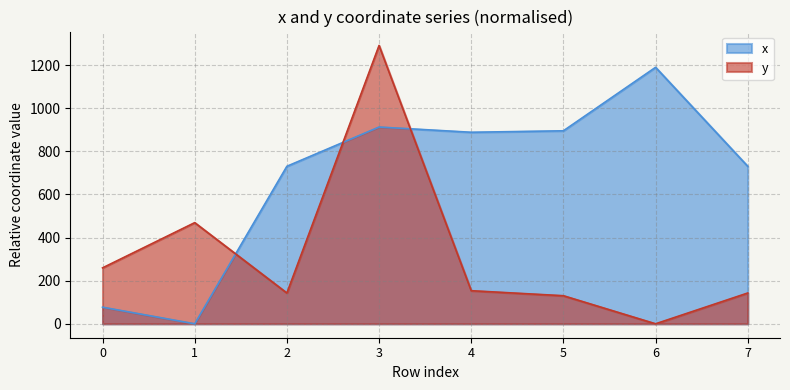

What is the difference between the y values at 6 and 3?

1291.3